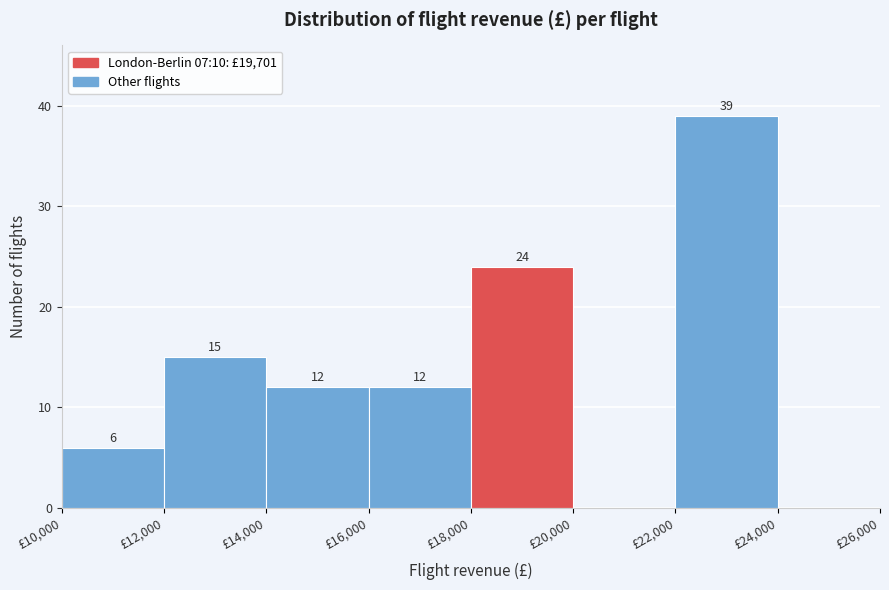

Over which range of the x-axis is the bar tallest?

22000 to 24000